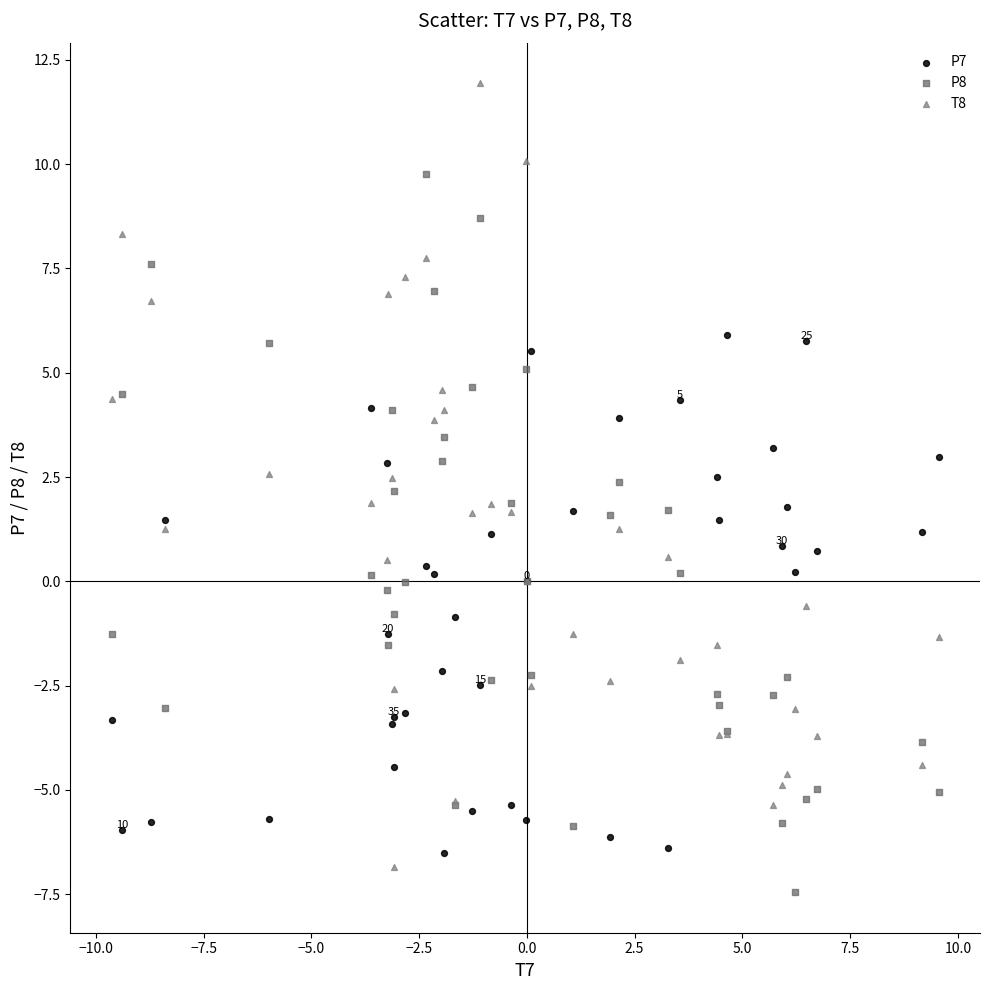

Which series has the widest spread of Y values?

T8